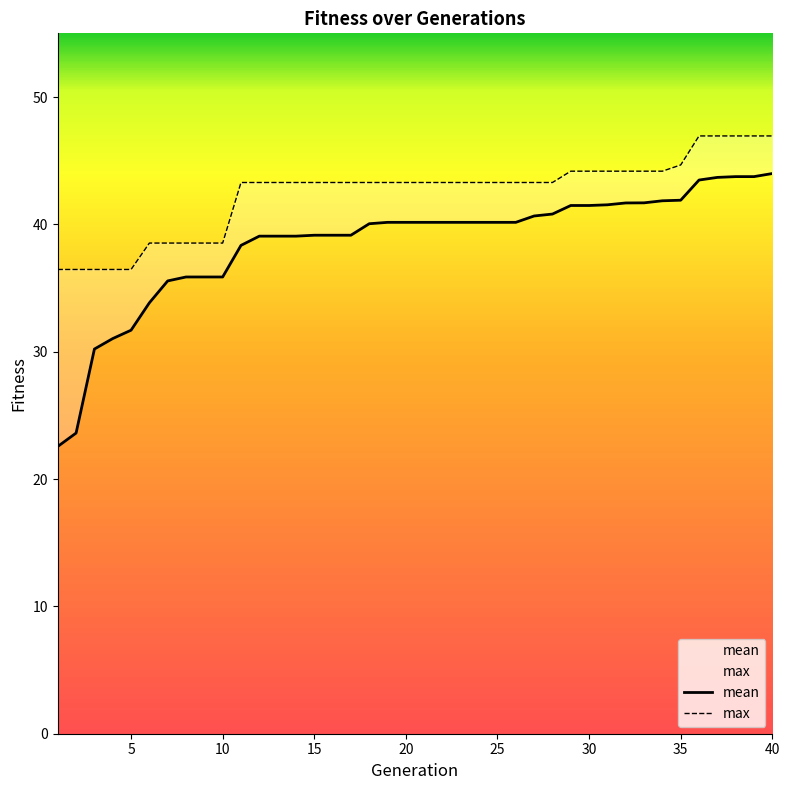

True or false: mean and max cross at least once.

False